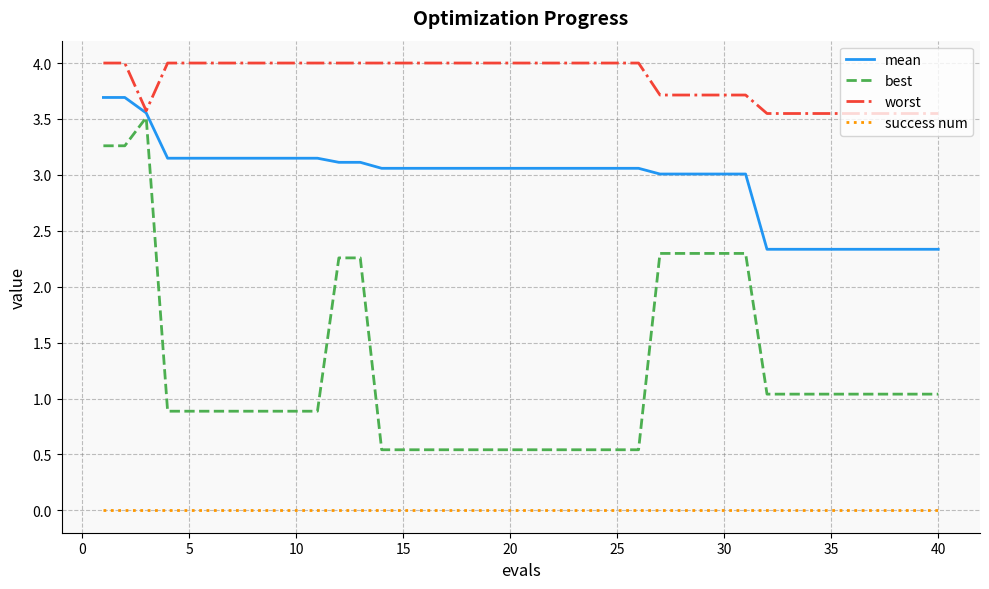

What are all the series names shown in the legend?

mean, best, worst, success num